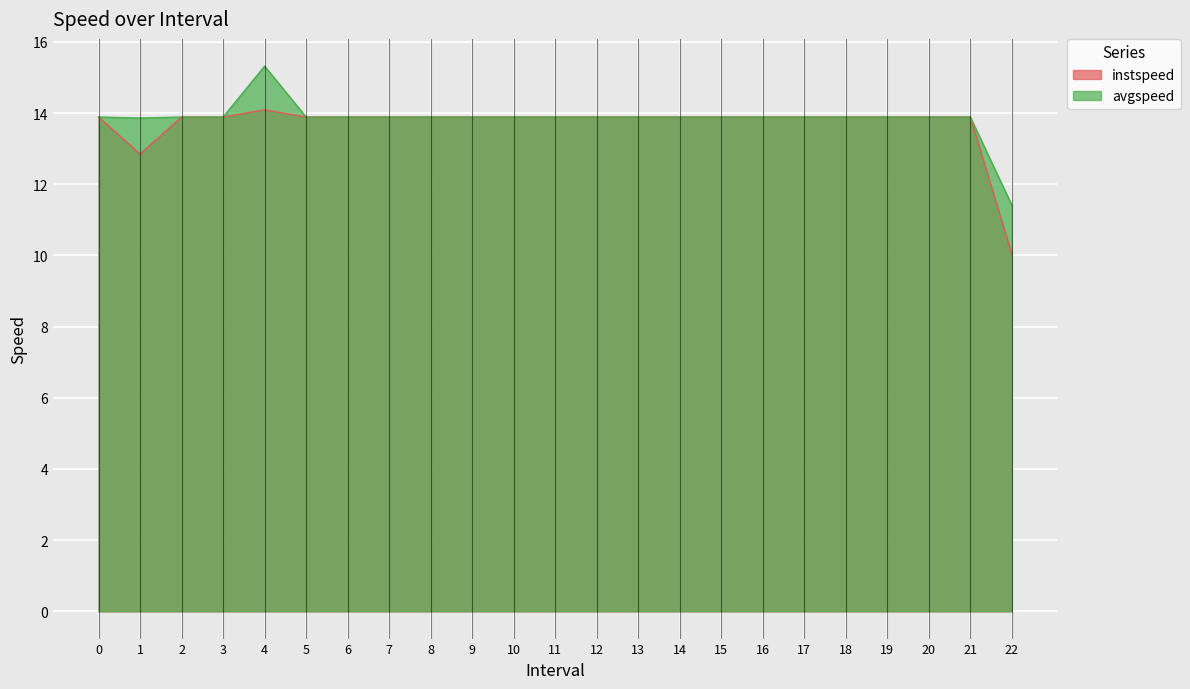

Which label corresponds to the largest value in the chart?

4